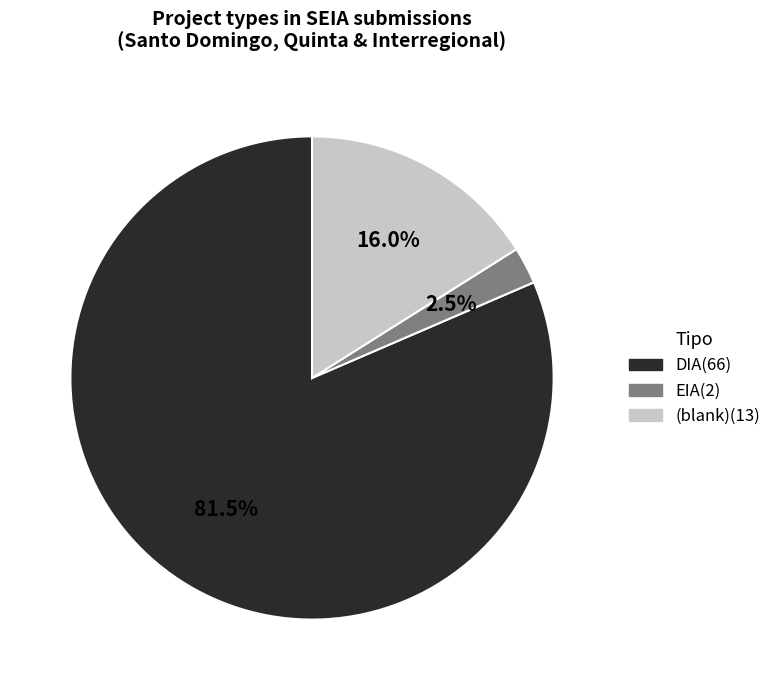

Is there any slice that represents more than half of the pie?

Yes